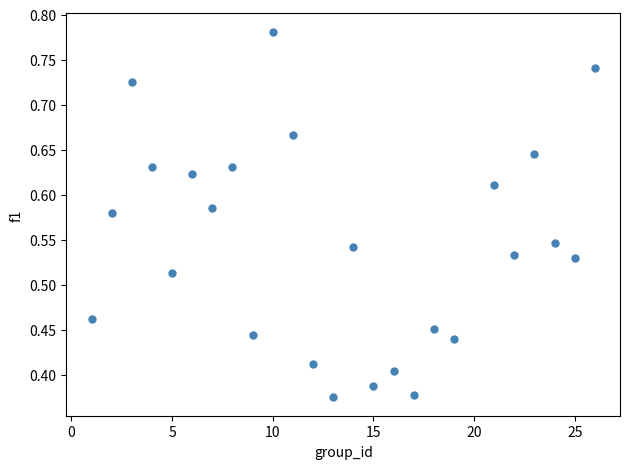

What is the range of X values (max minus min)?

25.0